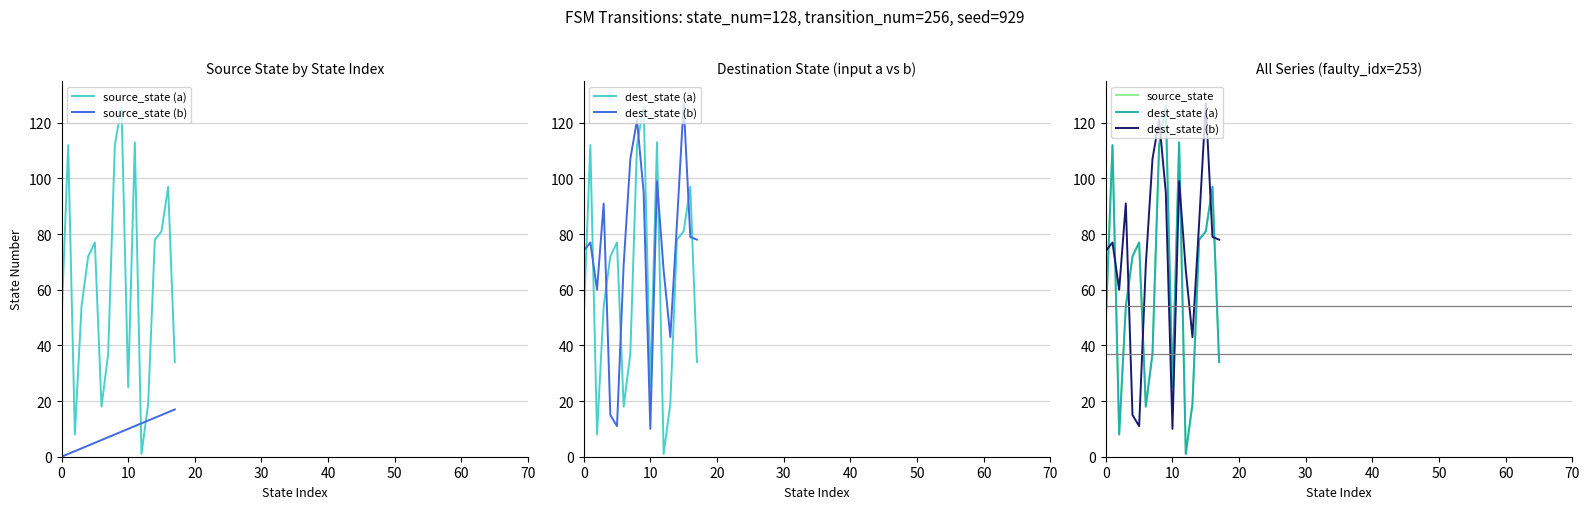

At how many categories does at least one series exceed 0?

18